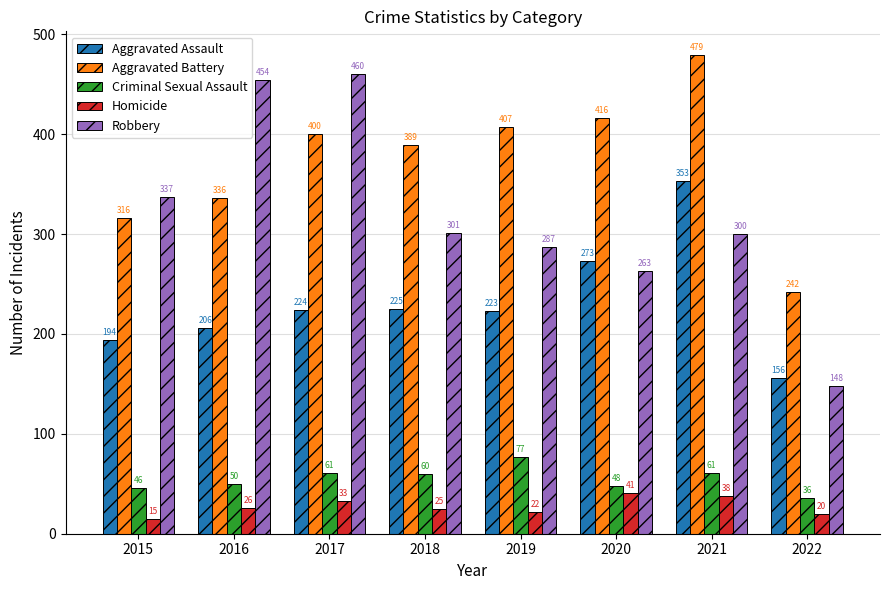

The Aggravated Battery series shows 113 at 2018. True or false?

False